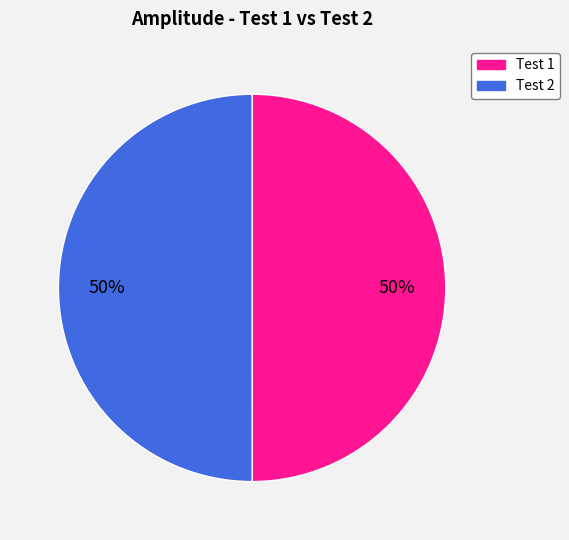

To the nearest percent, what is the average slice percentage?

50%